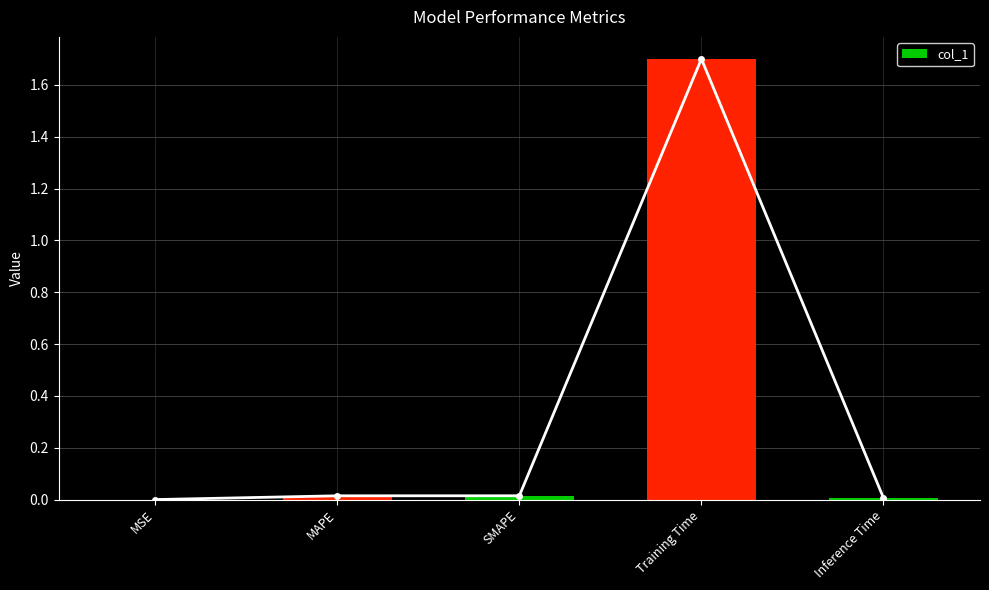

Rank the categories by value from highest to lowest.

Training Time, SMAPE, MAPE, Inference Time, MSE